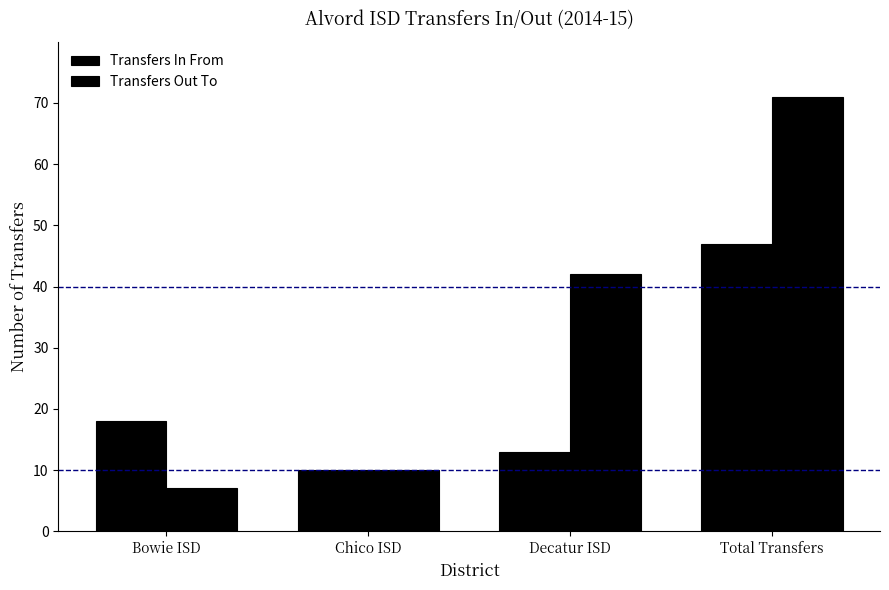

What is the label of the 2nd bar from the left?

Chico ISD